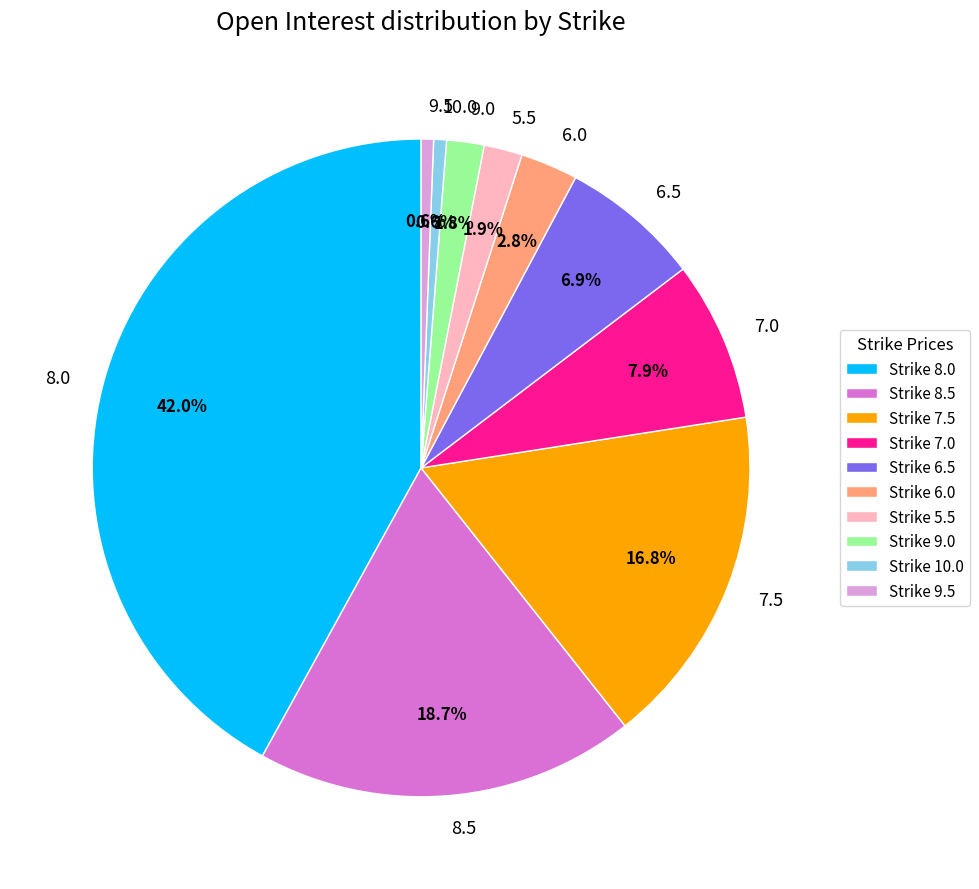

Approximately how many times larger is the value at 8.0 compared to 8.5?

2.2